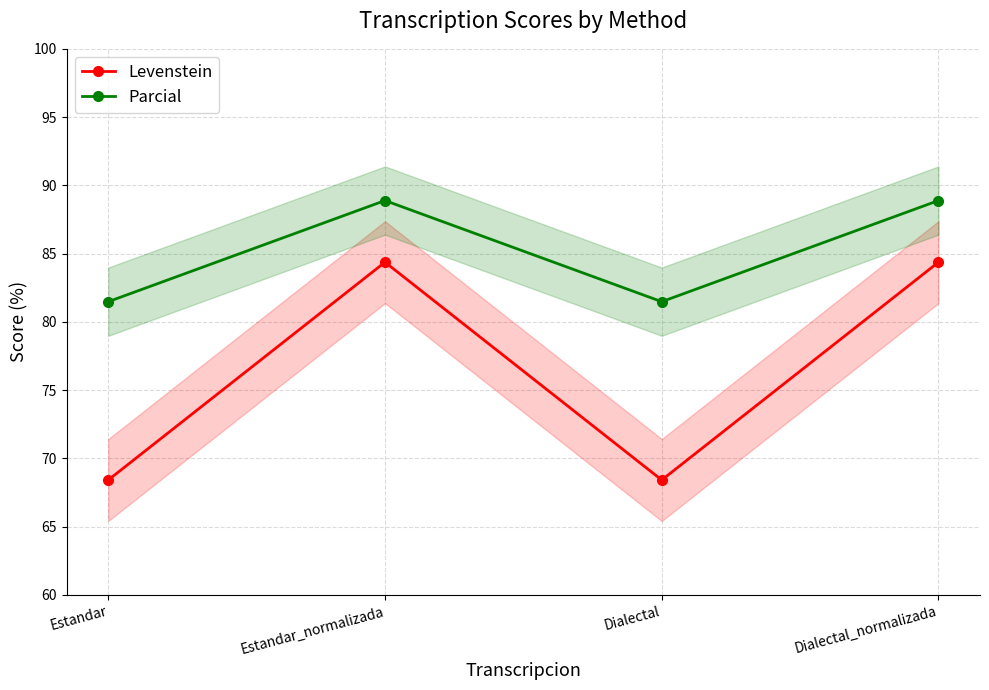

Between Estandar_normalizada and Dialectal_normalizada, which series saw the biggest shift?

Levenstein